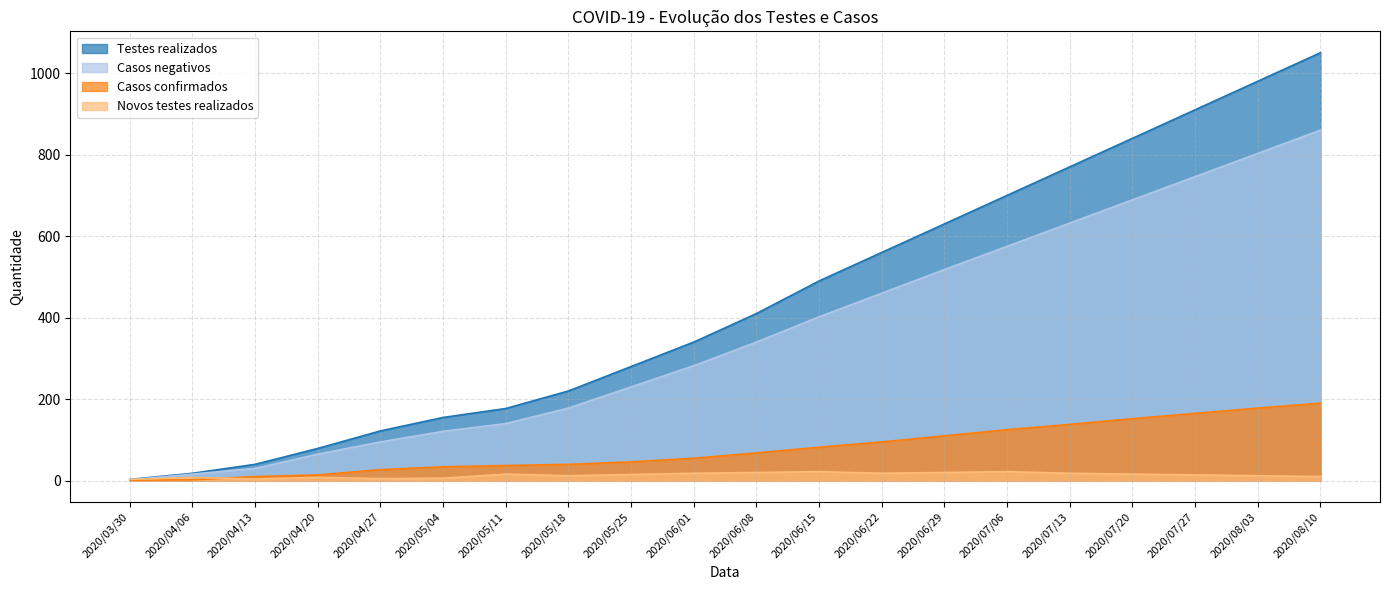

What is the spread (max minus min) of values at 2020/04/13?

36